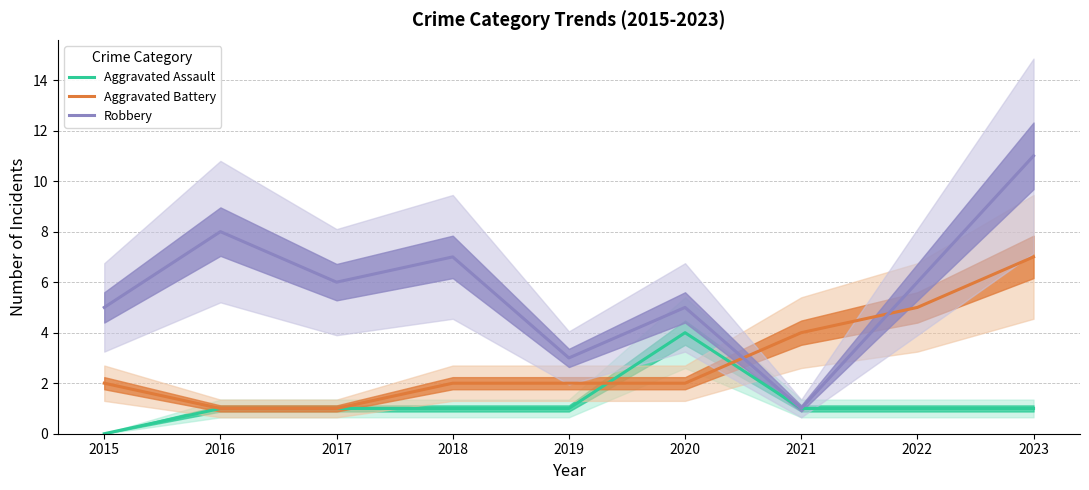

What is the value of the Aggravated Assault point at the 3rd from the left?

1